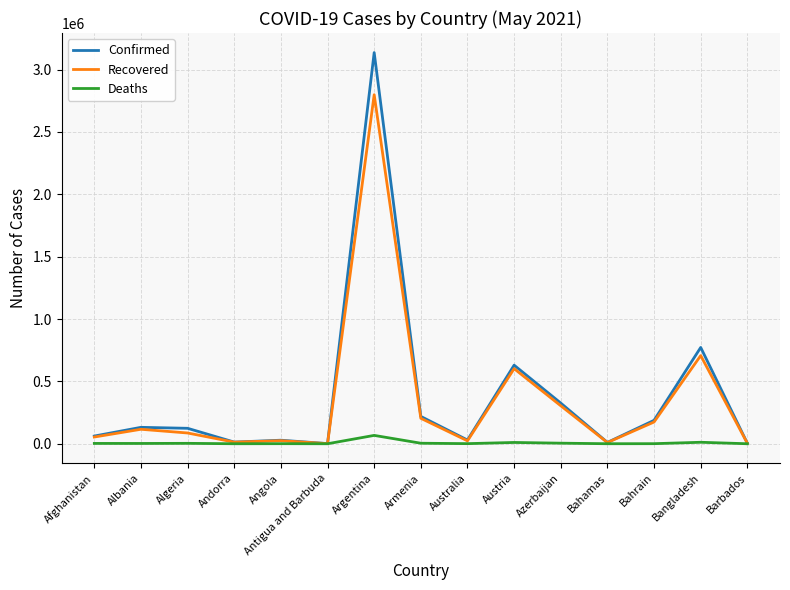

What position from the left is Algeria?

3